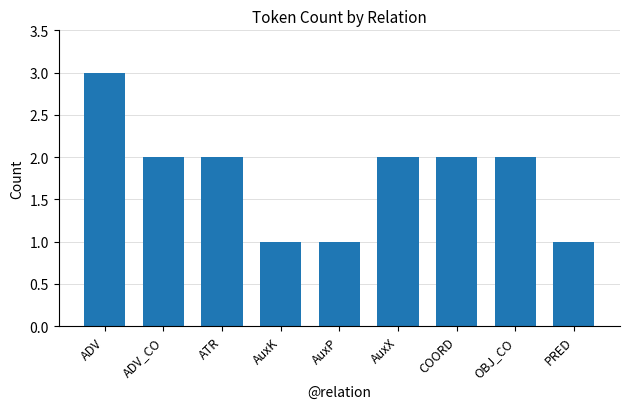

The value at COORD is 2. True or false?

True